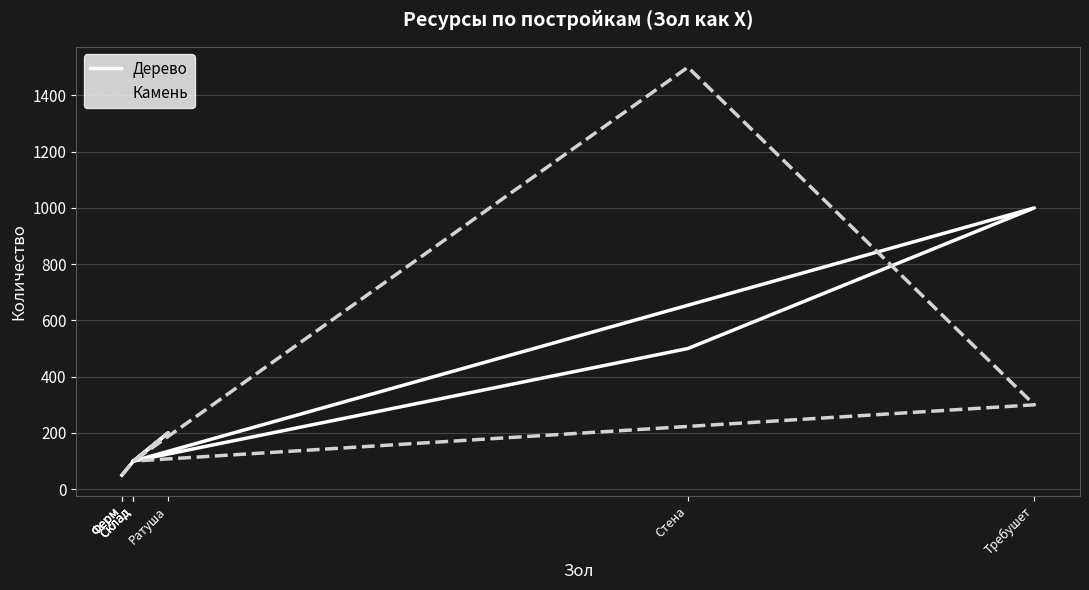

Is the value of Камень at Ратуша greater than the value of Дерево at Склад?

Yes